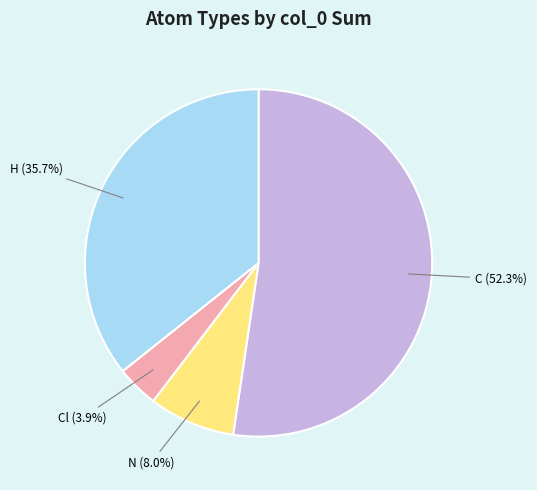

Between C and Cl, which is larger?

C